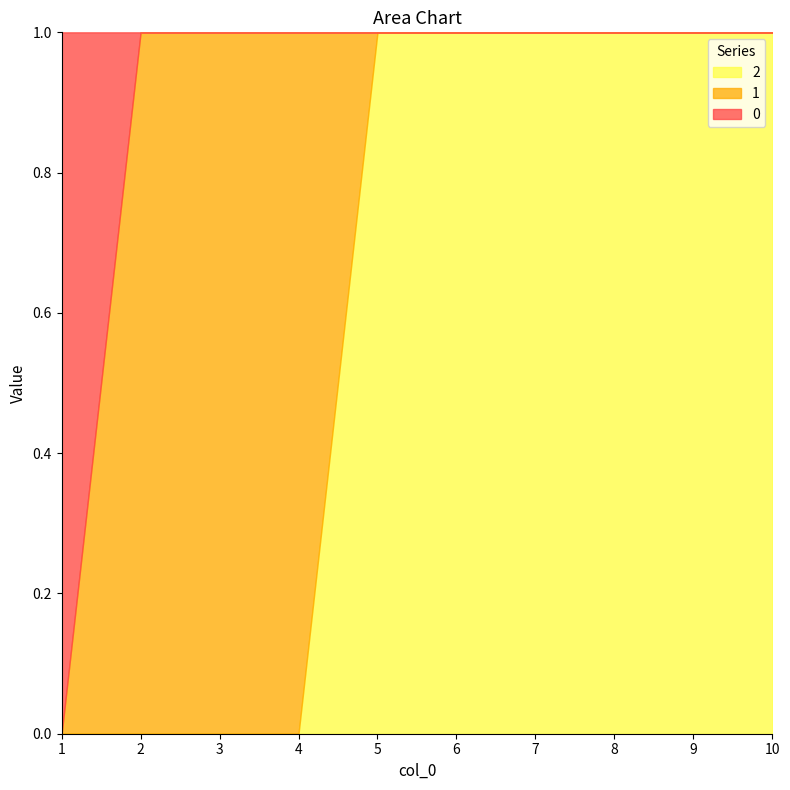

Is the value of 1 at 5 greater than the value of 2 at 1?

No